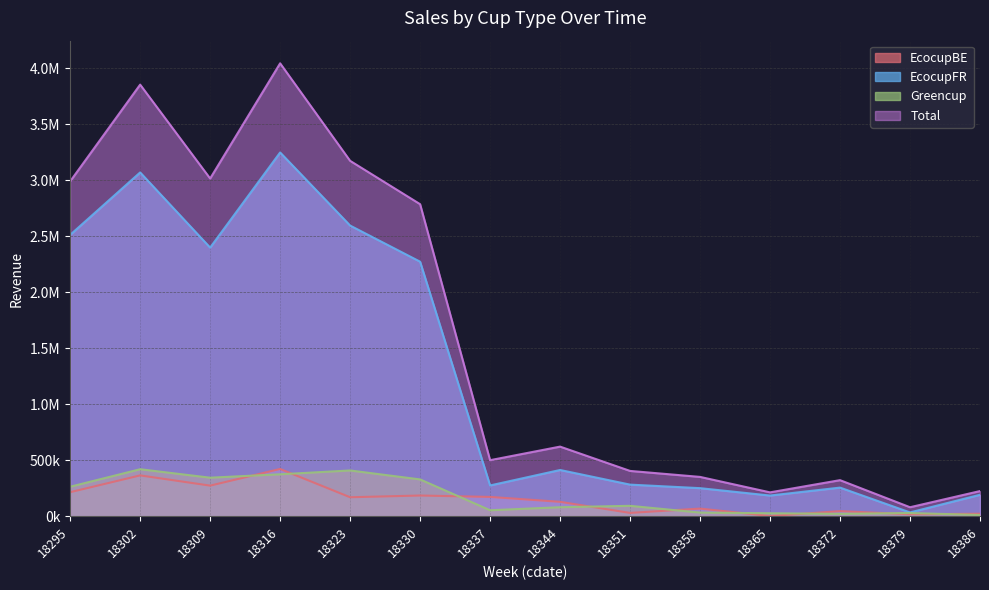

Is it true that Total equals 109791.5 at 18351?

False